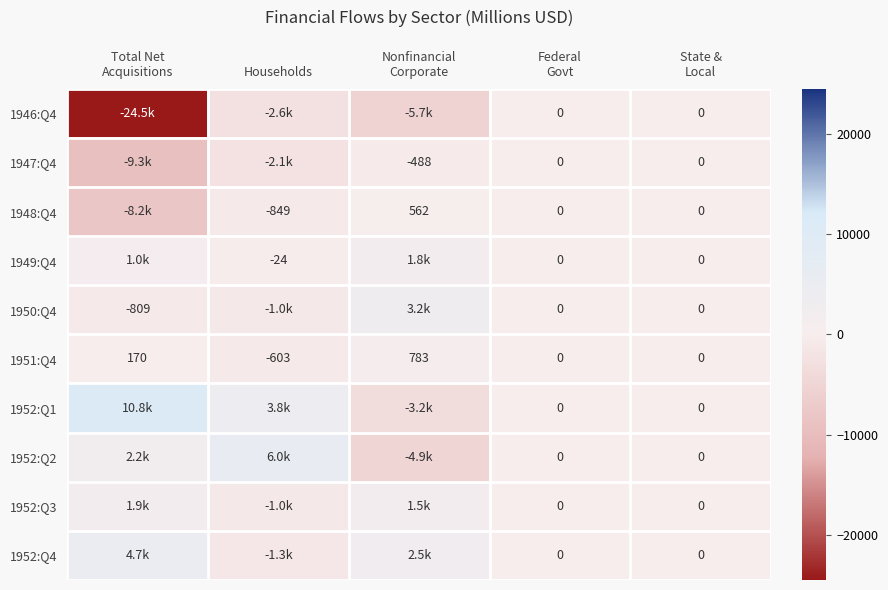

How many data points in 1947:Q4 are above -488?

2